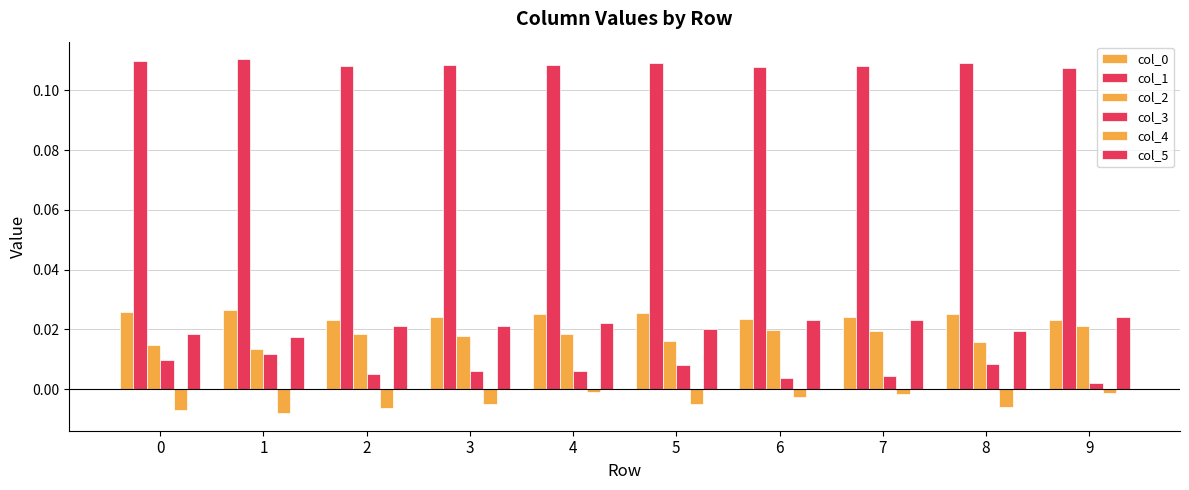

At how many categories does at least one series exceed 0?

10